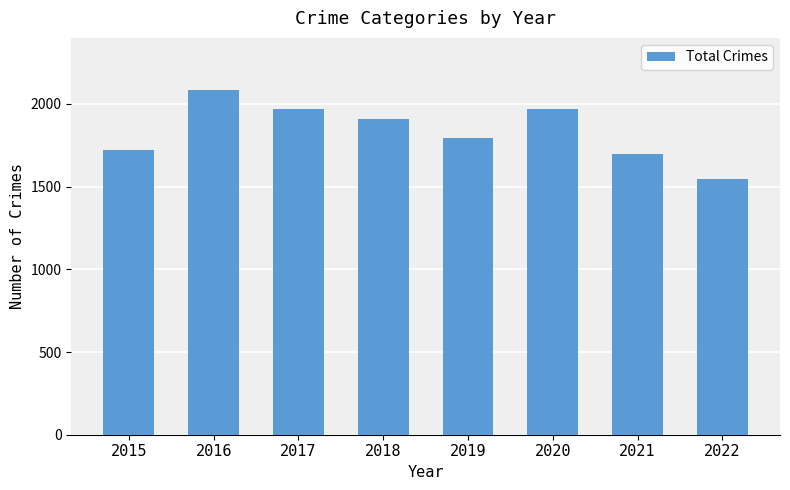

Is it true that the value at 2021 is 2776?

False